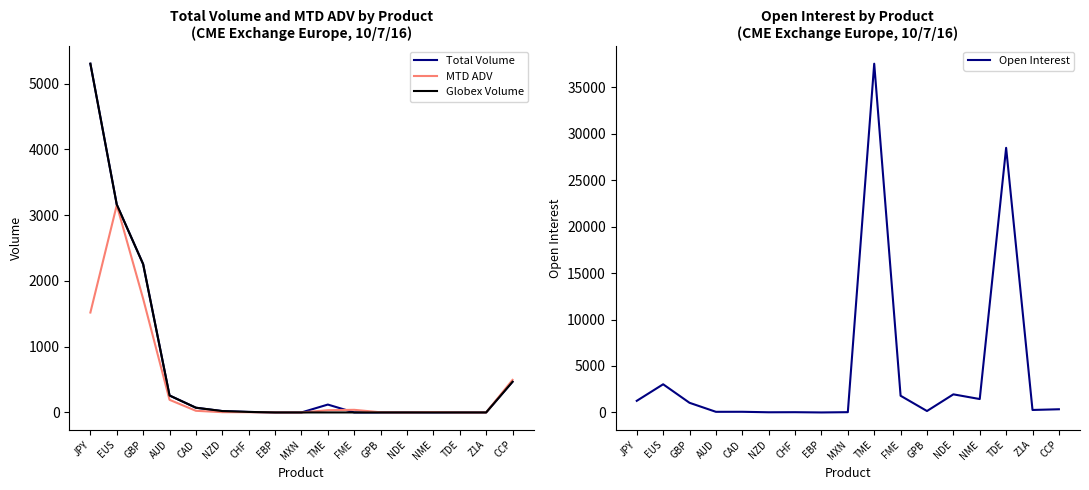

What is the maximum value shown in the chart?

37520.0